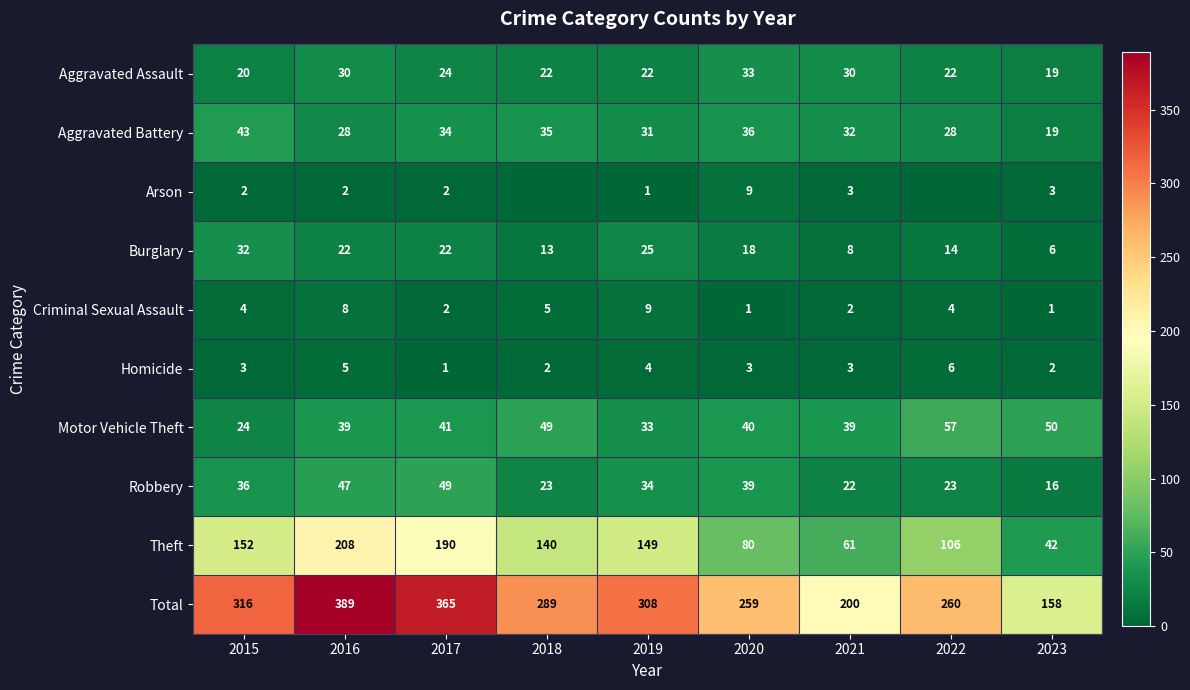

Is the value of Burglary at 2023 greater than the value of Homicide at 2018?

Yes